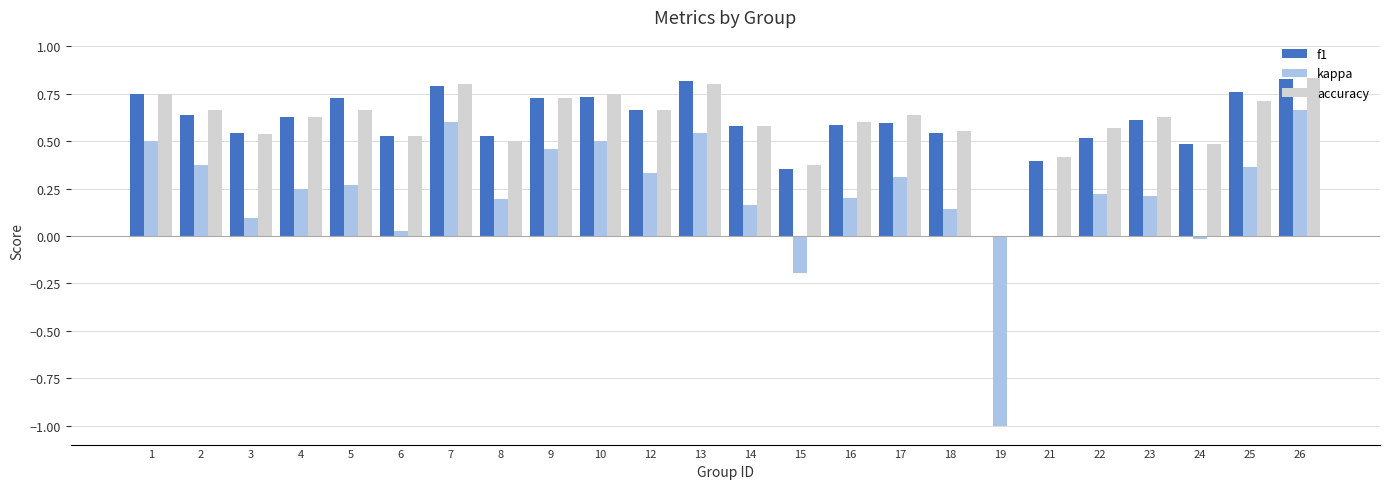

What is the sum of the accuracy values at 24 and 22?

1.1